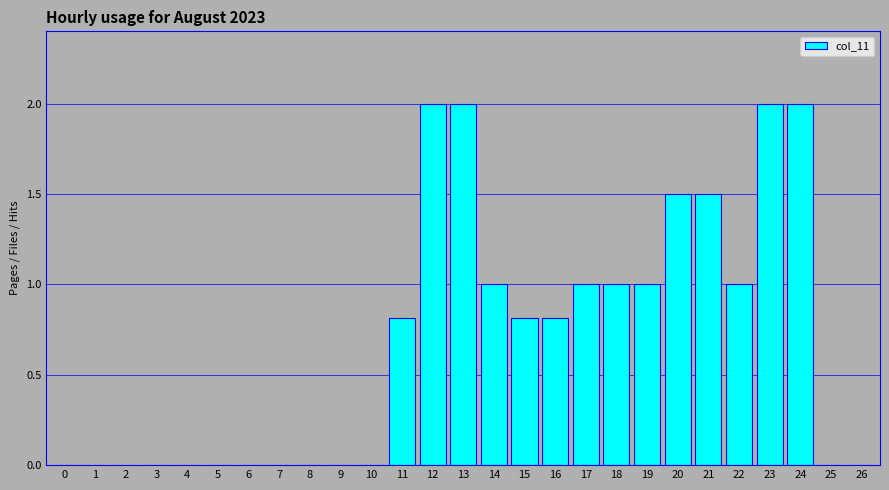

Reading left to right, extract all data points from this chart.

0=0.0	1=0.0	2=0.0	3=0.0	4=0.0	5=0.0	6=0.0	7=0.0	8=0.0	9=0.0	10=0.0	11=0.8	12=2.0	13=2.0	14=1.0	15=0.8	16=0.8	17=1.0	18=1.0	19=1.0	20=1.5	21=1.5	22=1.0	23=2.0	24=2.0	25=0.0	26=0.0